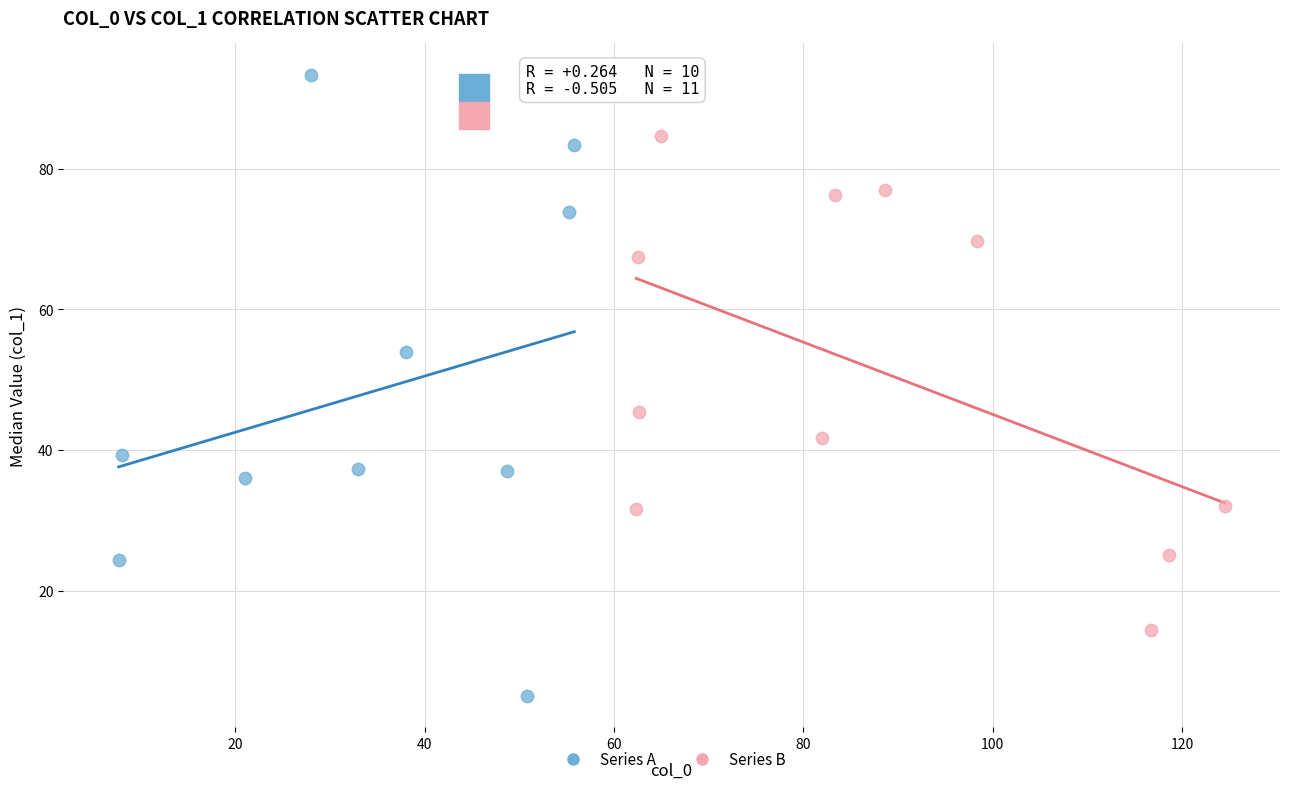

Which series contains the lowest Y value?

Series A